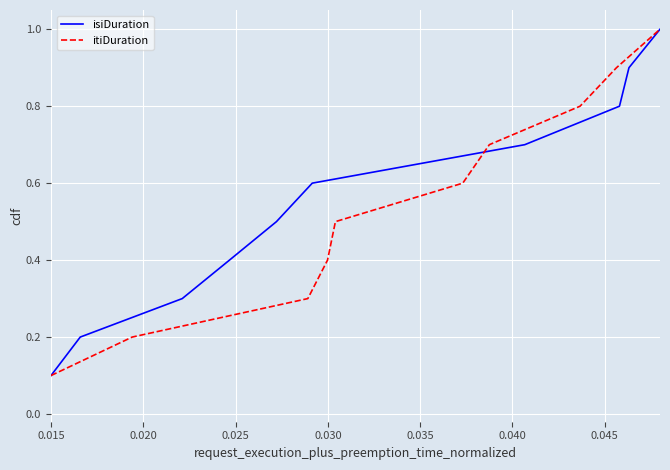

True or false: isiDuration has more than 2 interior local peaks.

False